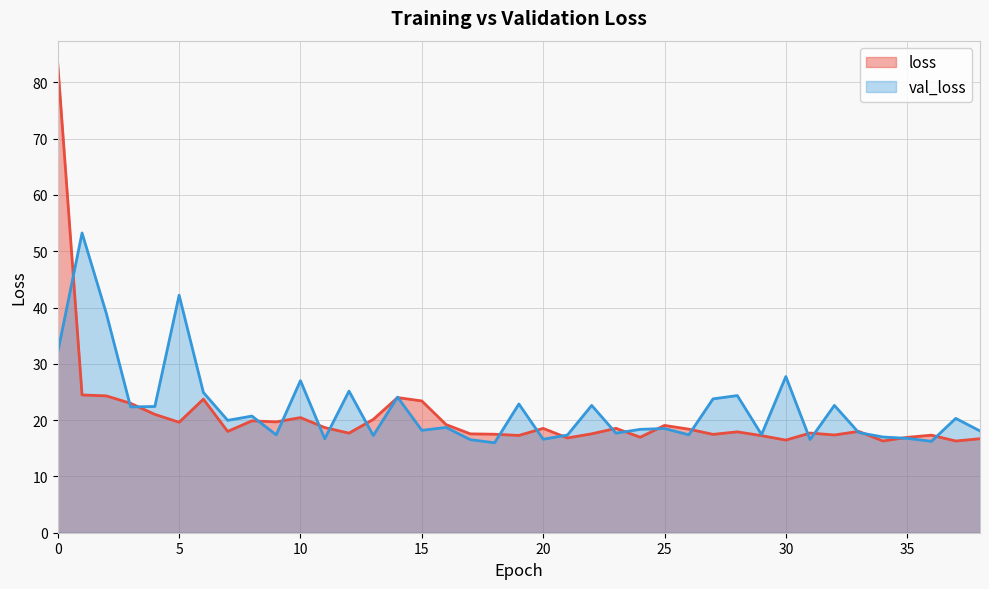

How many interior local peaks does the val_loss series have?

14